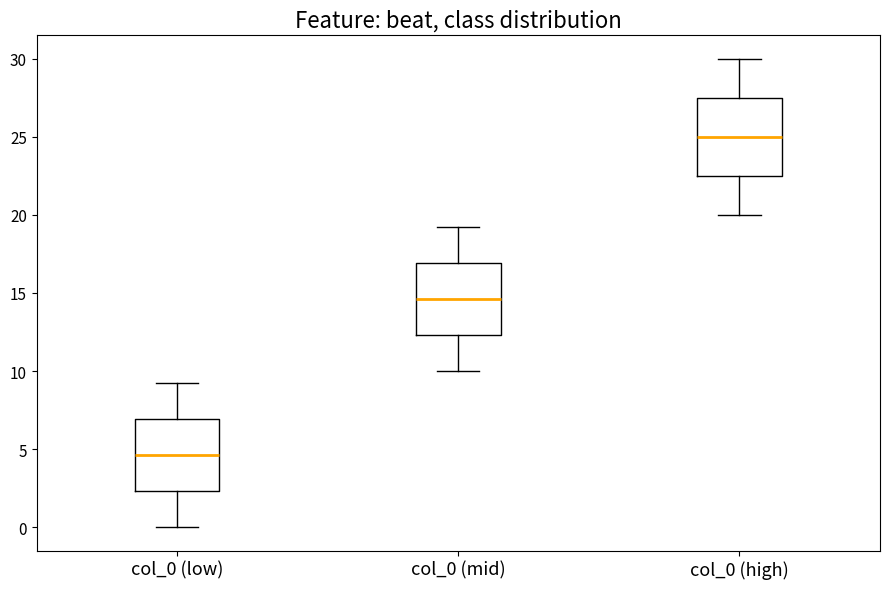

Reading left to right, read every box against the y-axis: the position of its median line, the range the box covers, and the ends of its whiskers. The values are not printed on the chart, so give them approximately, as read against the axis.

col_0 (low): median 4.5, box 2.5 to 7.0, whiskers 0.0 to 9.0
col_0 (mid): median 14.5, box 12.5 to 17.0, whiskers 10.0 to 19.0
col_0 (high): median 25.0, box 22.5 to 27.5, whiskers 20.0 to 30.0